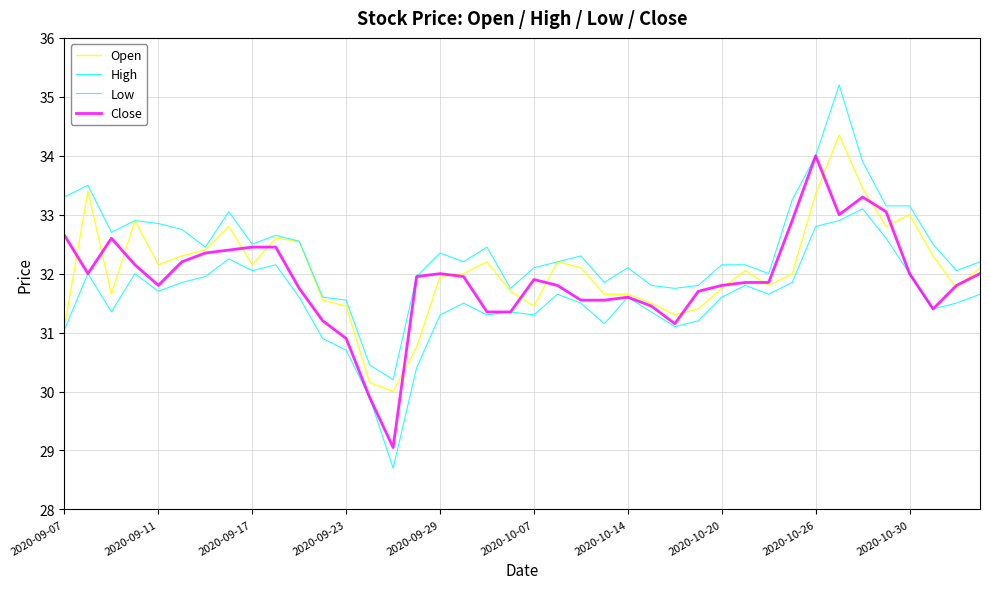

At which label does Close first exceed 31?

2020-09-07